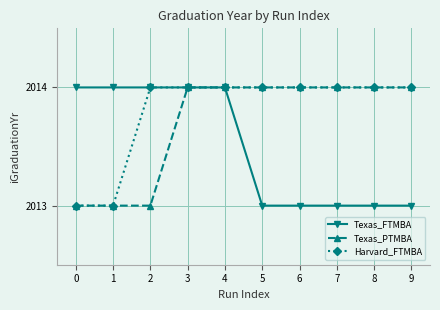

What is the value of the Texas_FTMBA point at the 5th from the left?

2014